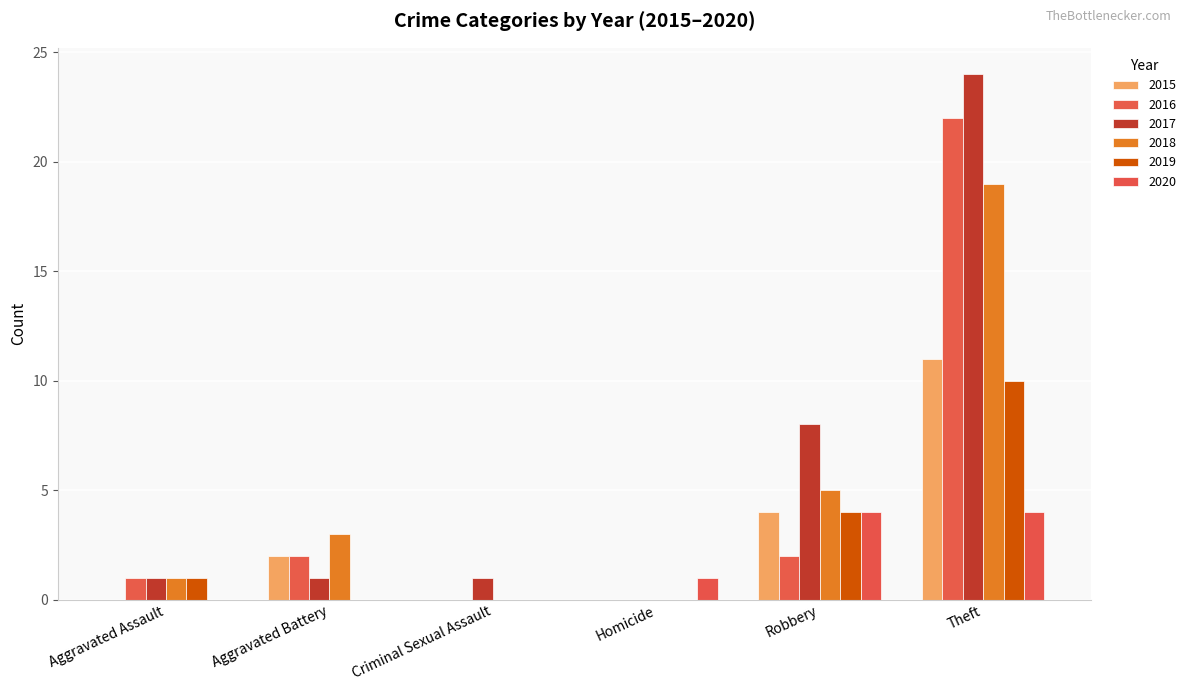

Are the bars horizontal?

No